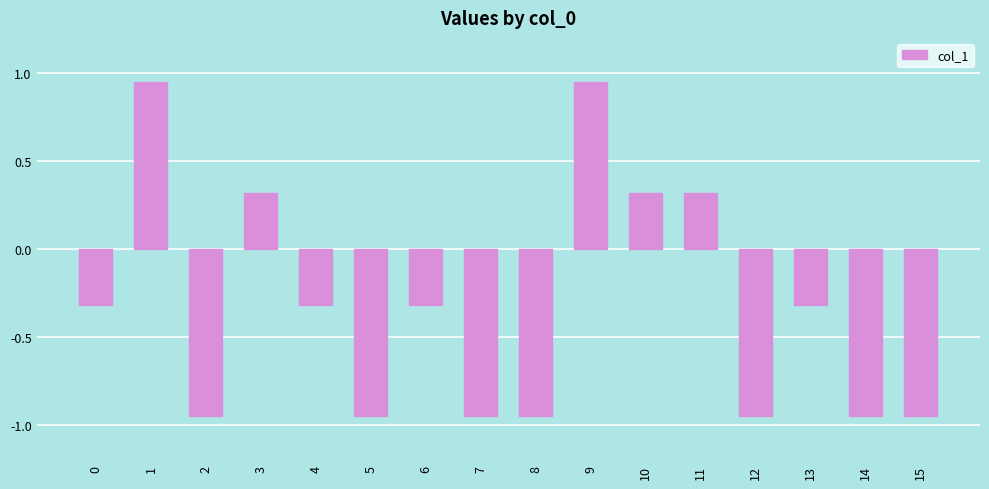

Is it true that the value at 4 is -0.5?

False